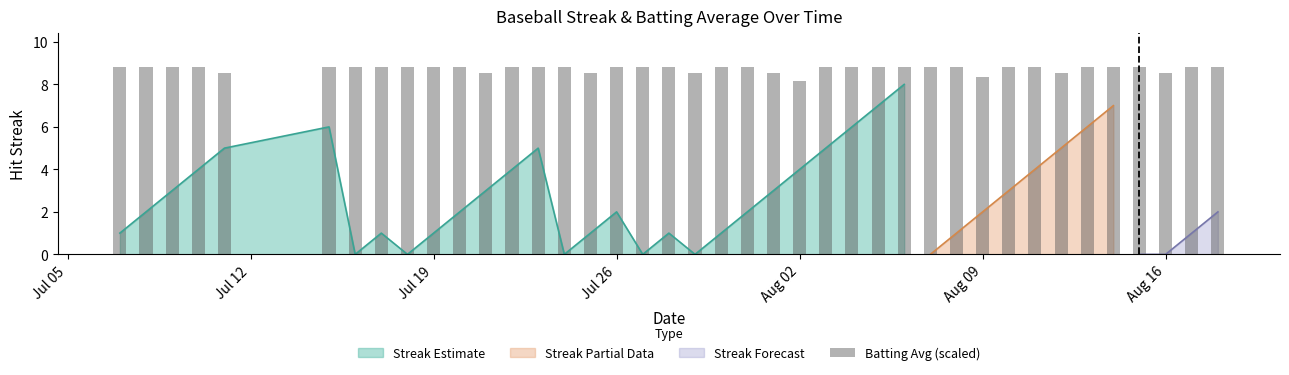

What is the greatest value displayed?

8.8